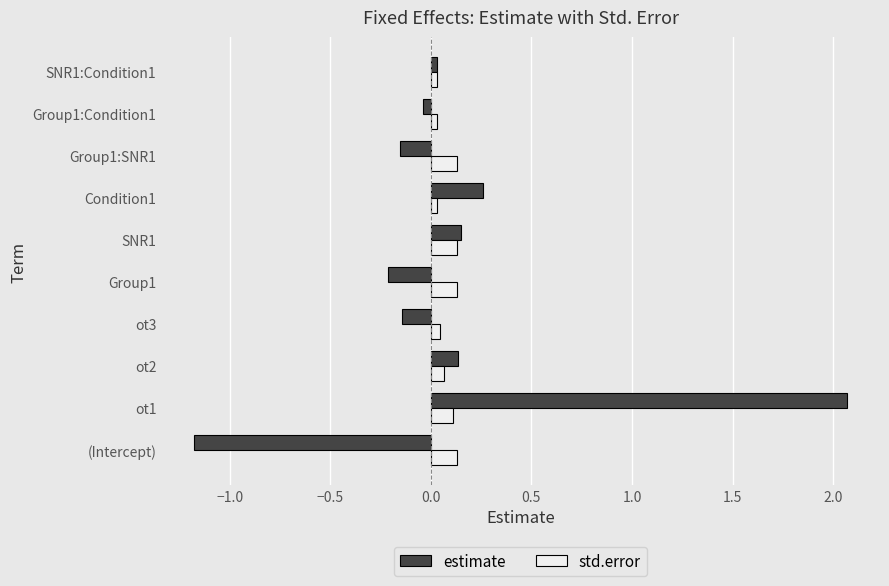

Which series has the widest spread of values?

estimate